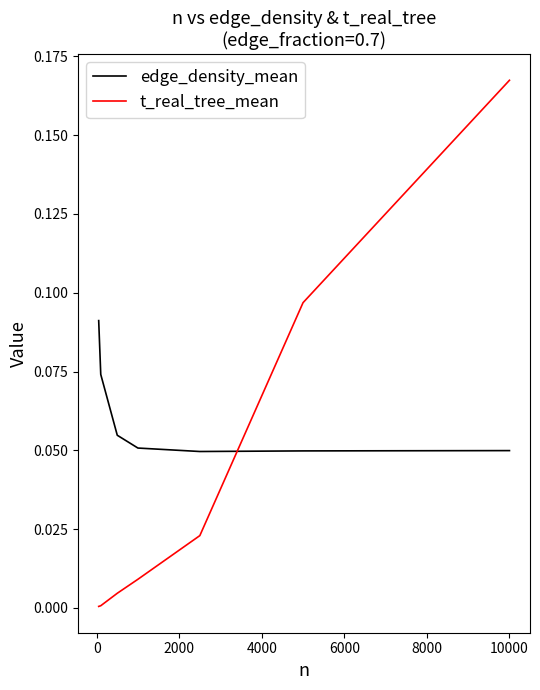

Rank the series by their maximum value, from highest to lowest.

t_real_tree_mean, edge_density_mean